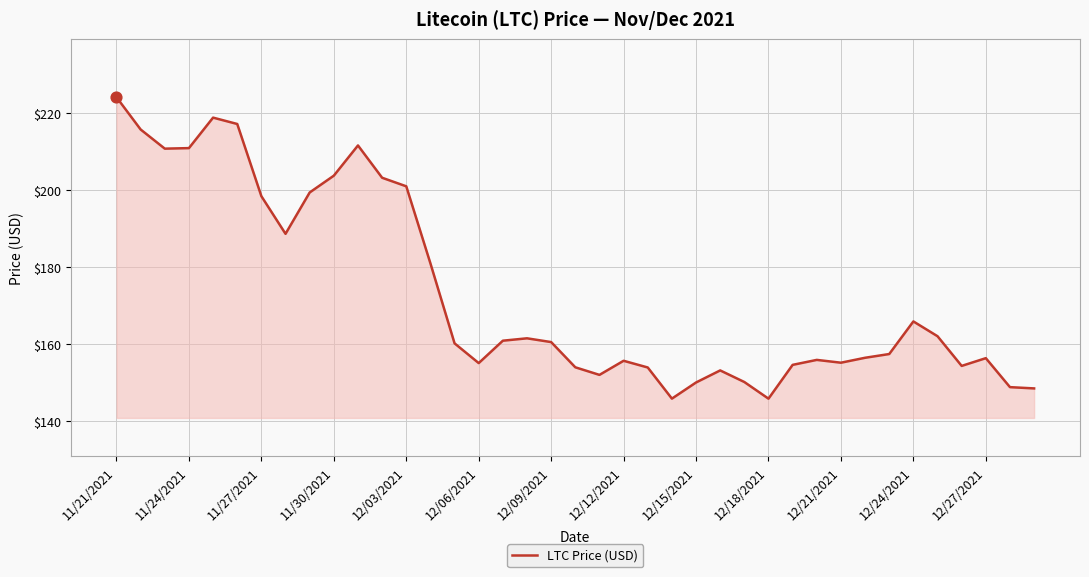

What is the difference between the maximum and minimum values?

78.2